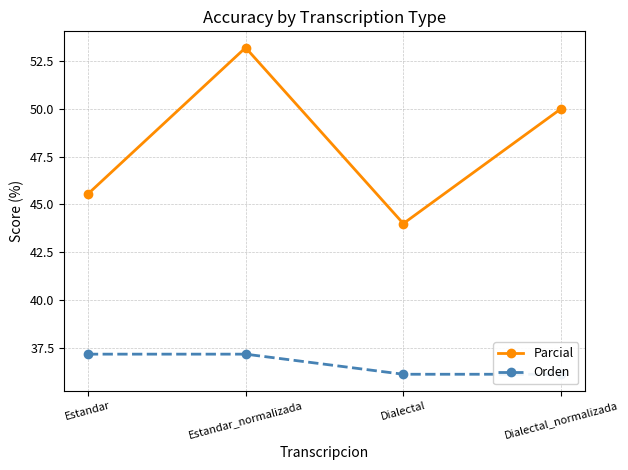

What is the average value of the Orden series?

36.7